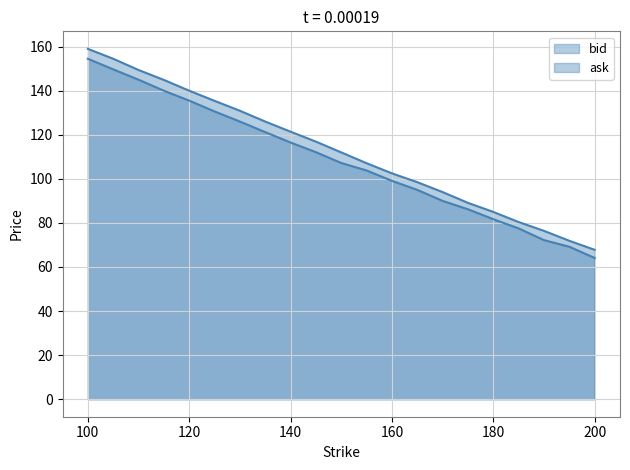

Rank the series by their maximum value, from lowest to highest.

bid, ask